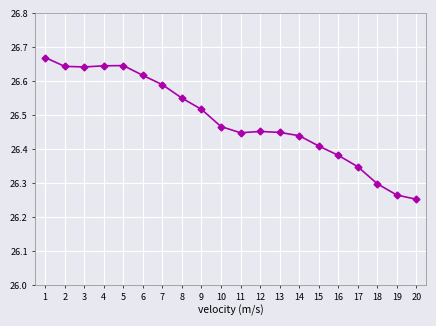

What is the ratio of the value at 4 to the value at 6?

1.0